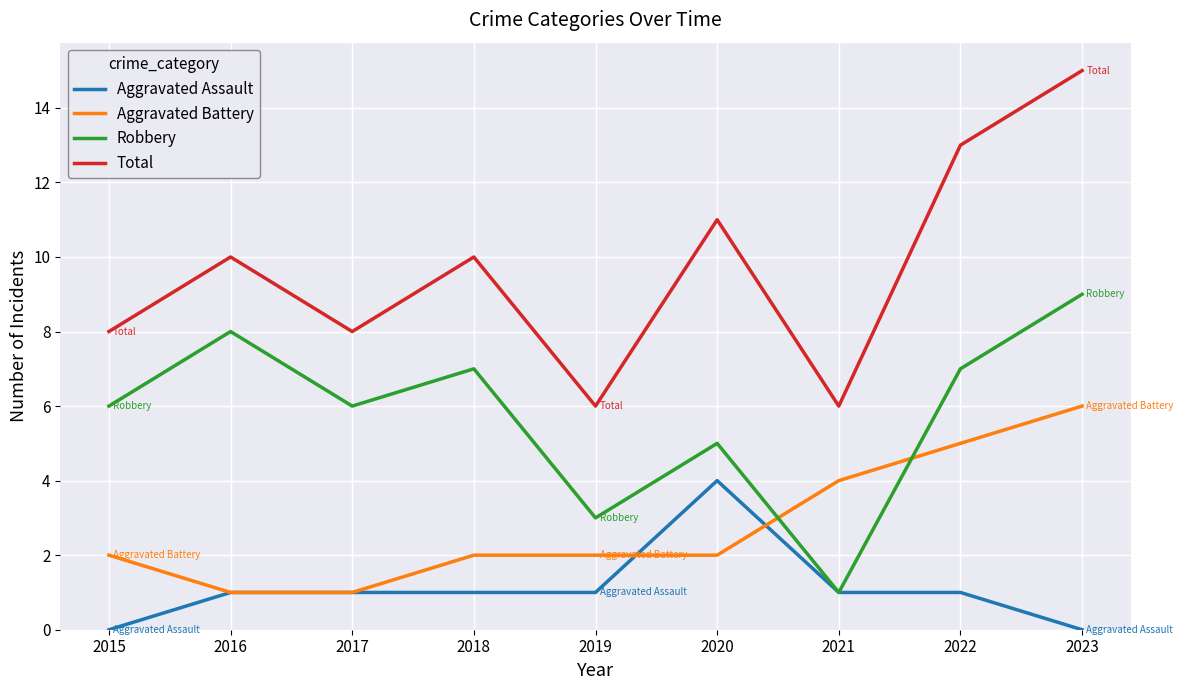

Rank the series by their average value, from highest to lowest.

Total, Robbery, Aggravated Battery, Aggravated Assault